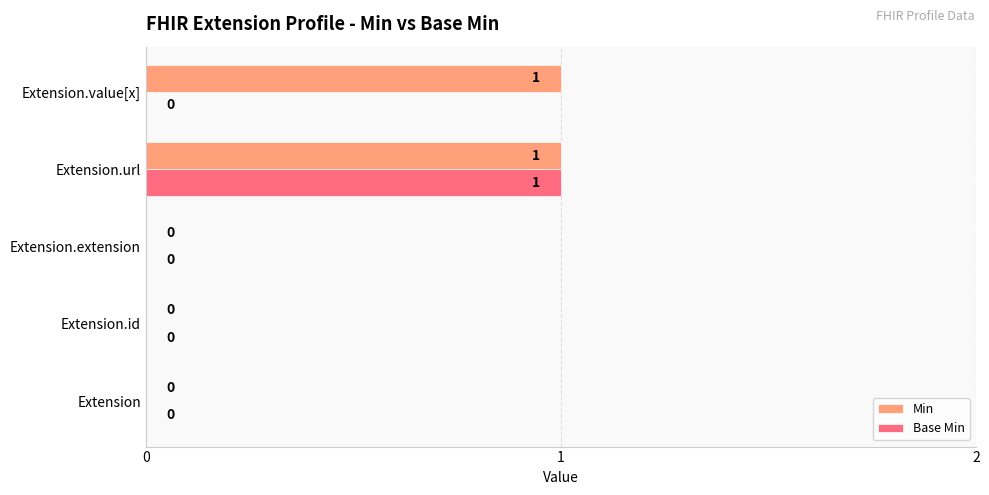

How many Min values are between 0 and 1?

5